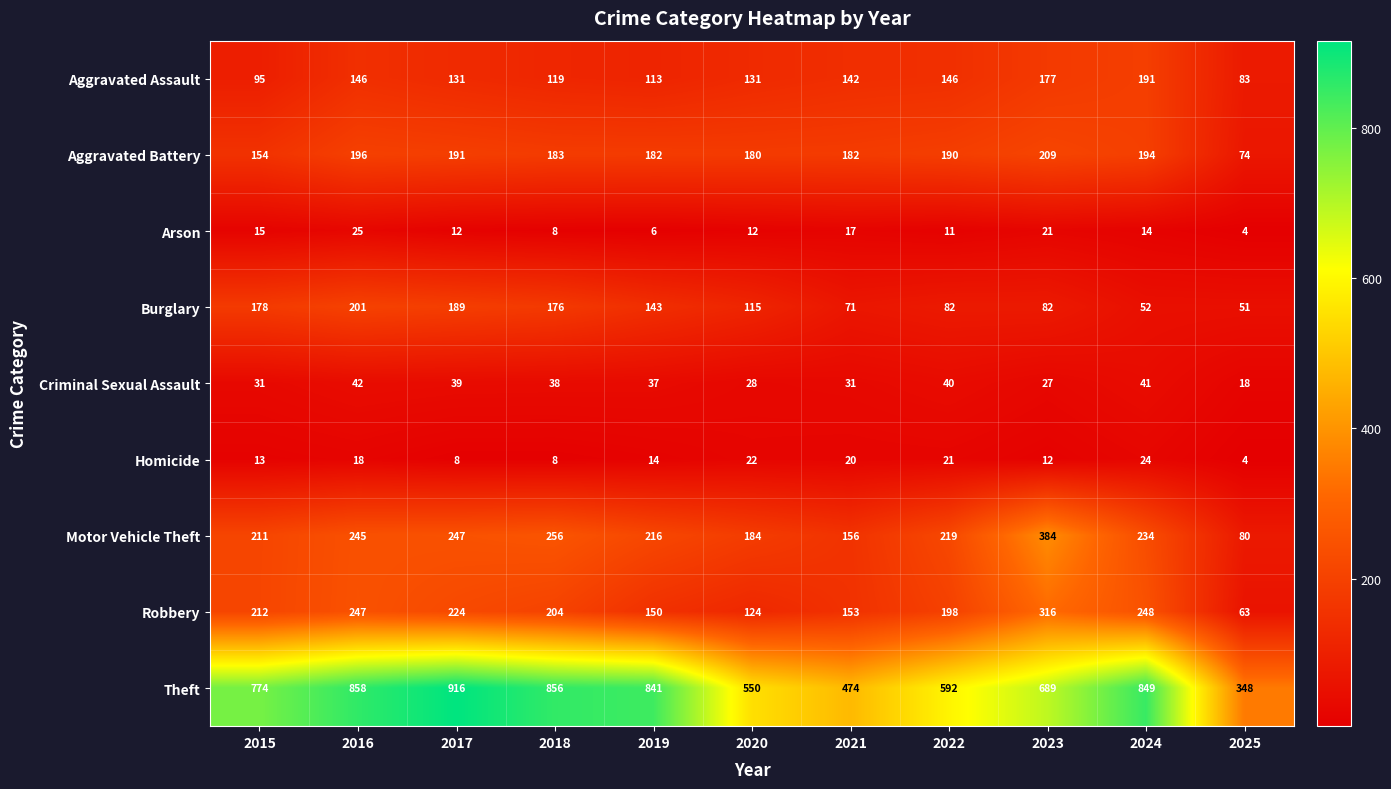

Which label corresponds to the smallest value in the chart?

2025